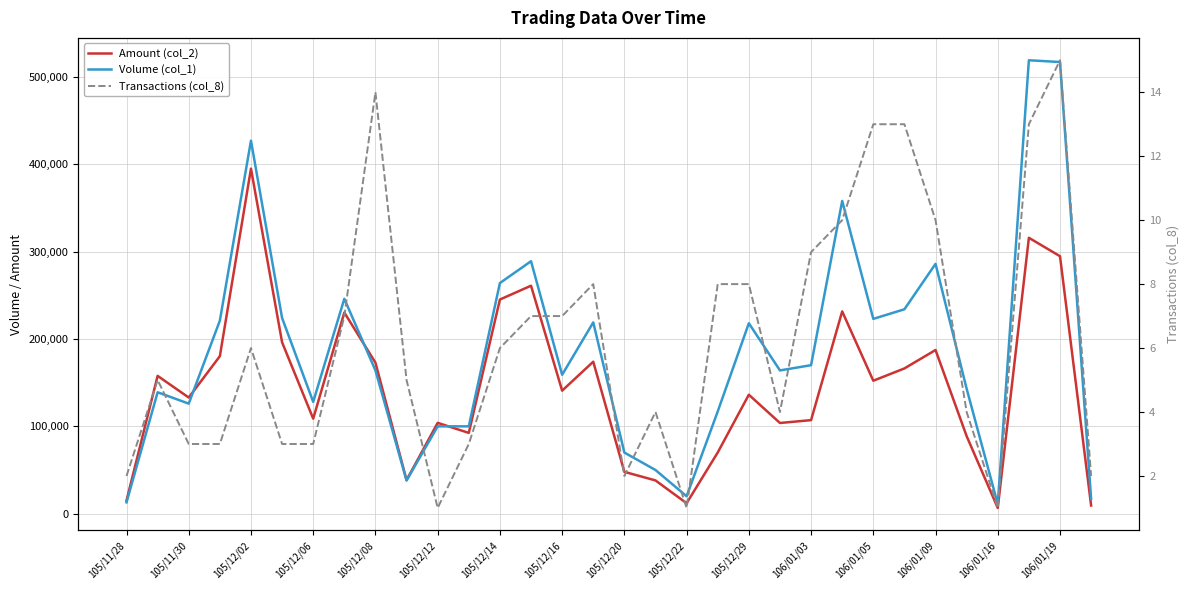

Is the value of Transactions (col_8) at 29 greater than the value of Volume (col_1) at 17?

No